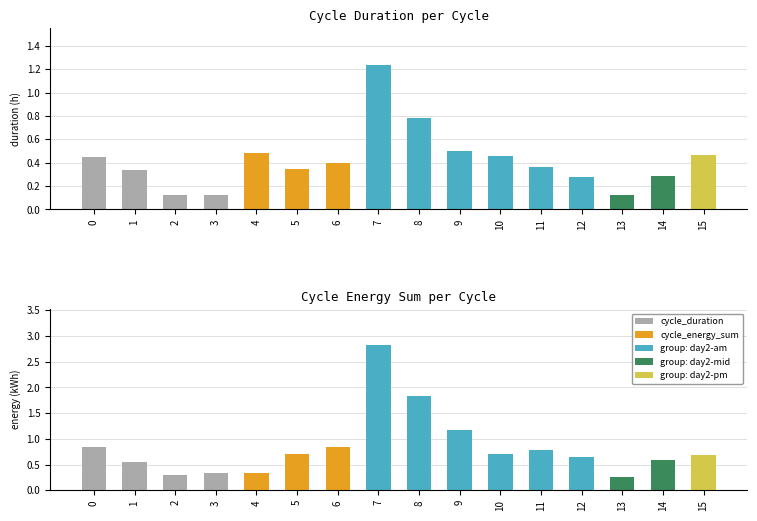

What is the smallest value displayed?

0.1